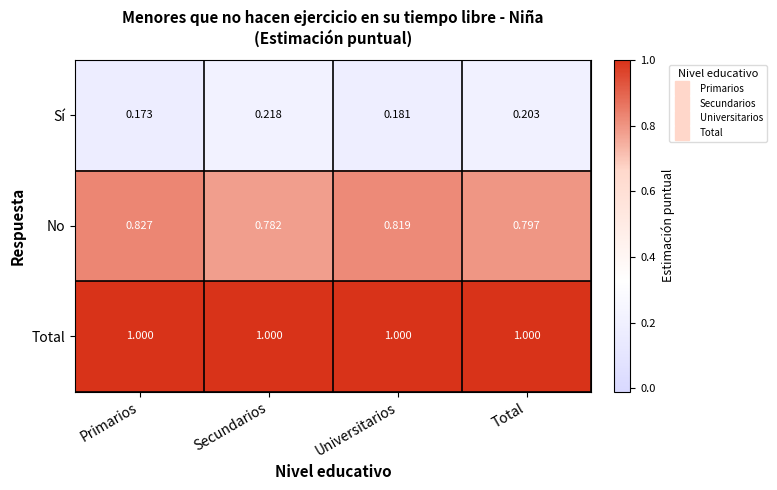

Which category has the lowest value across all series?

Primarios